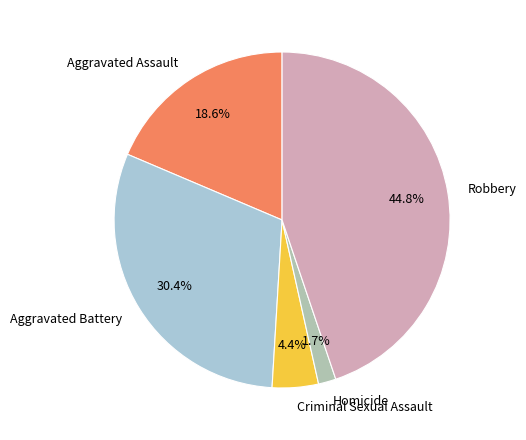

Do Homicide and Aggravated Assault together represent more than half of the pie?

No